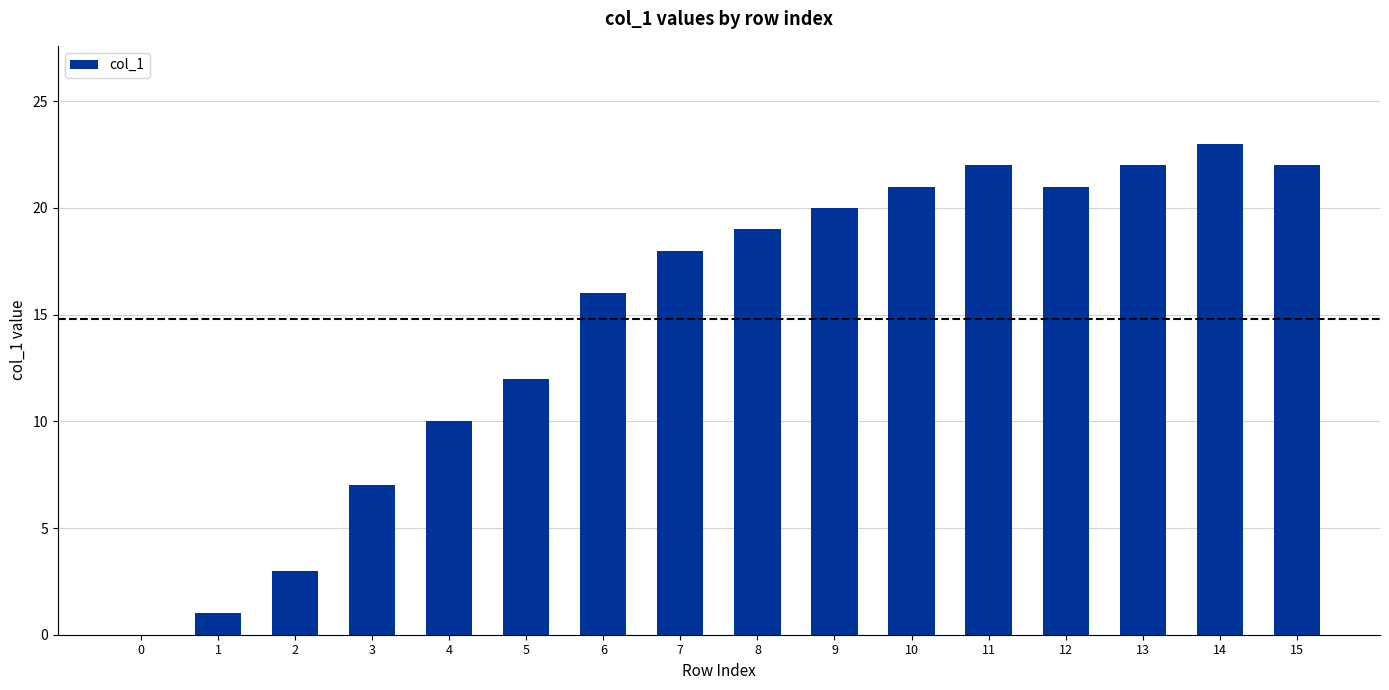

What is the ratio of the value at 14 to the value at 11?

1.0